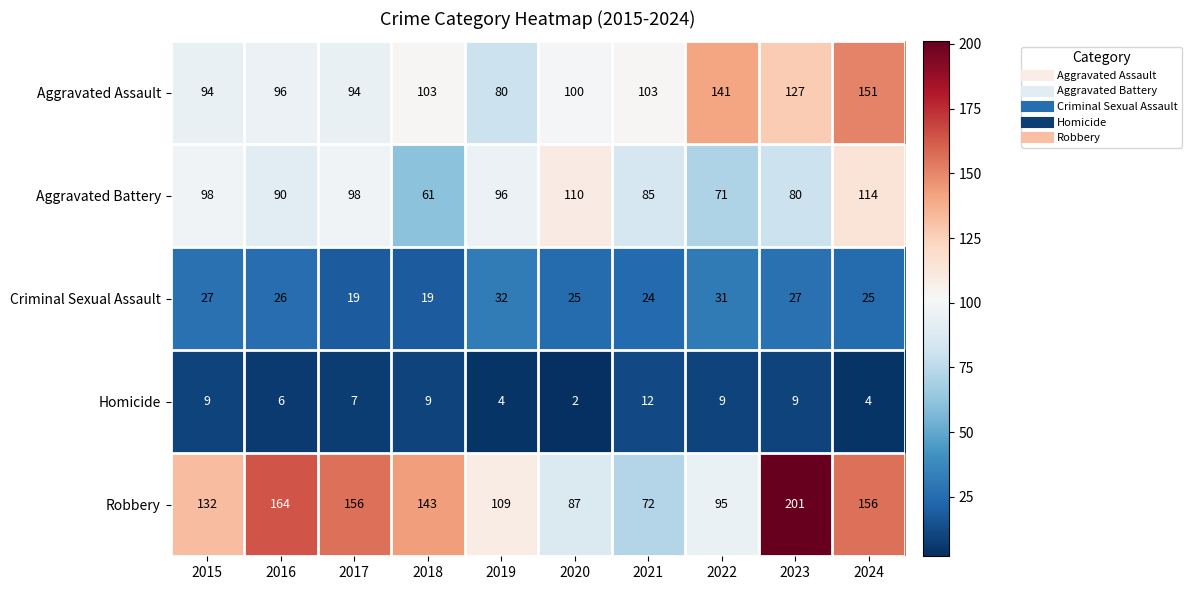

The value of Aggravated Battery at 2024 is 180. True or false?

False